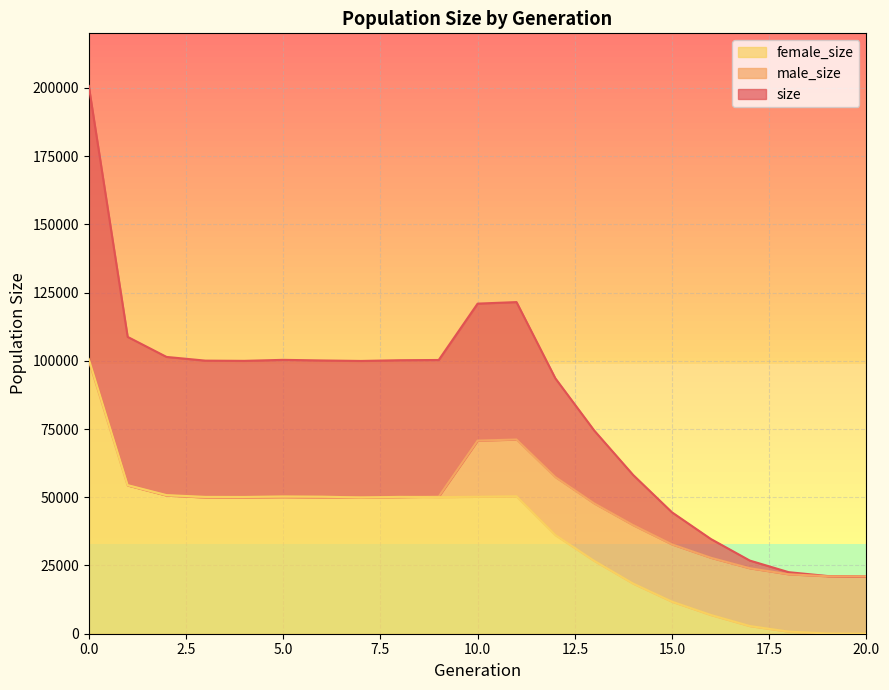

True or false: size has a value of 200717 at 0.

True